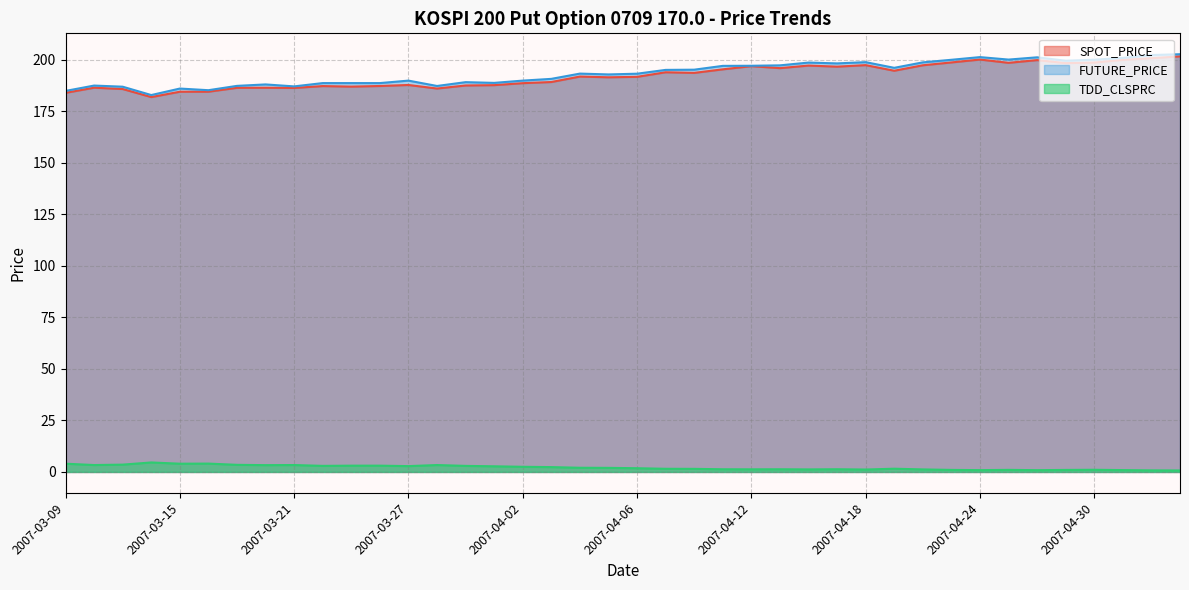

True or false: SPOT_PRICE and TDD_CLSPRC cross at least once.

False